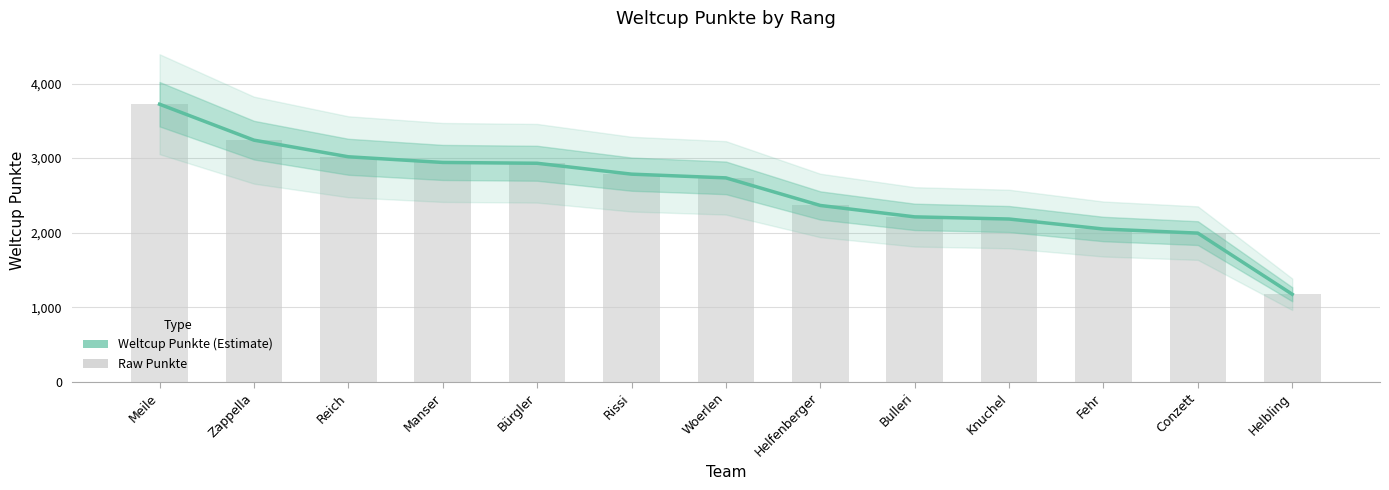

Is it true that the value at Helfenberger is 3188?

False